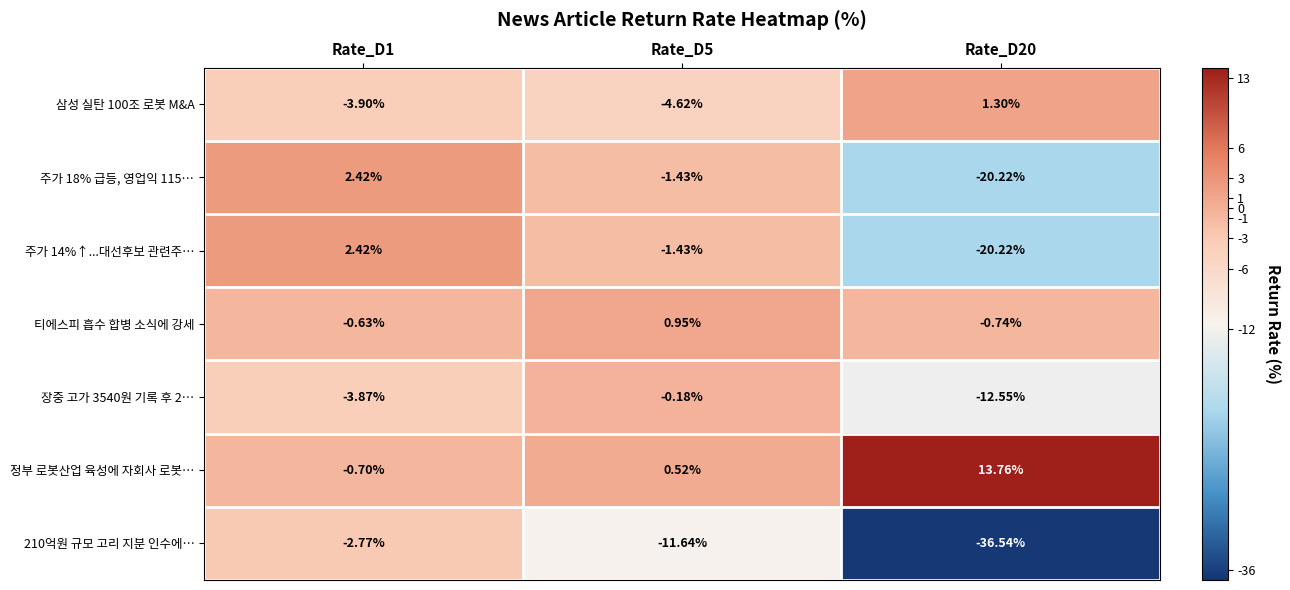

Between Rate_D5 and Rate_D20, which series saw the biggest shift?

210억원 규모 고리 지분 인수에…